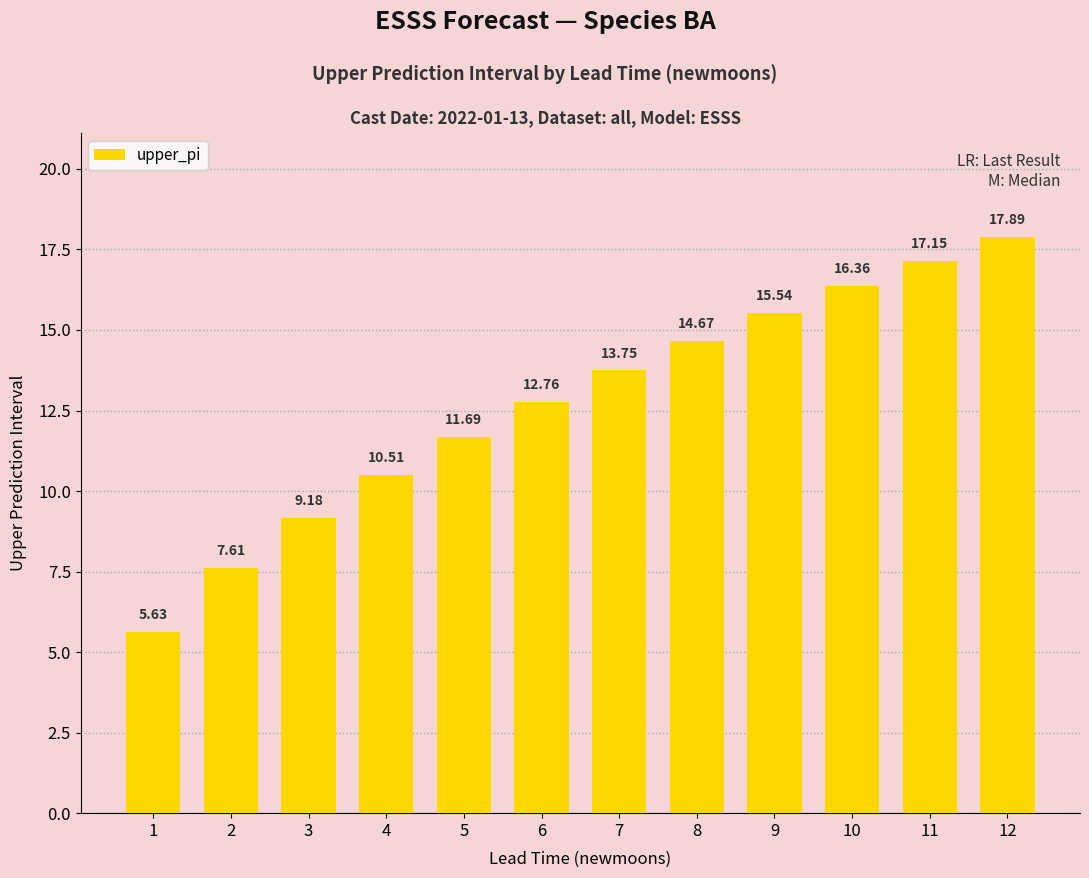

How many bars are there in total?

12